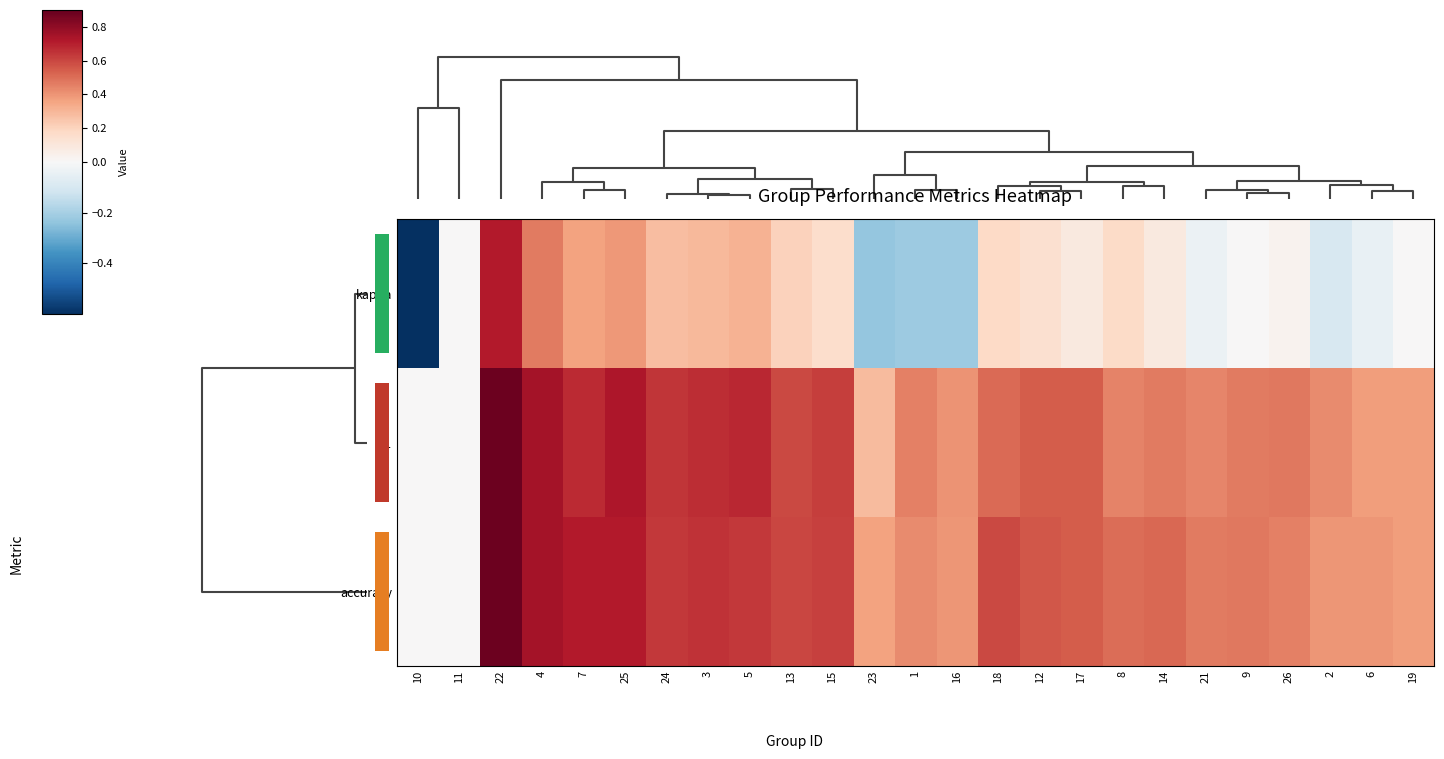

Is the value of kappa at 4 greater than the value of f1 at 14?

Yes